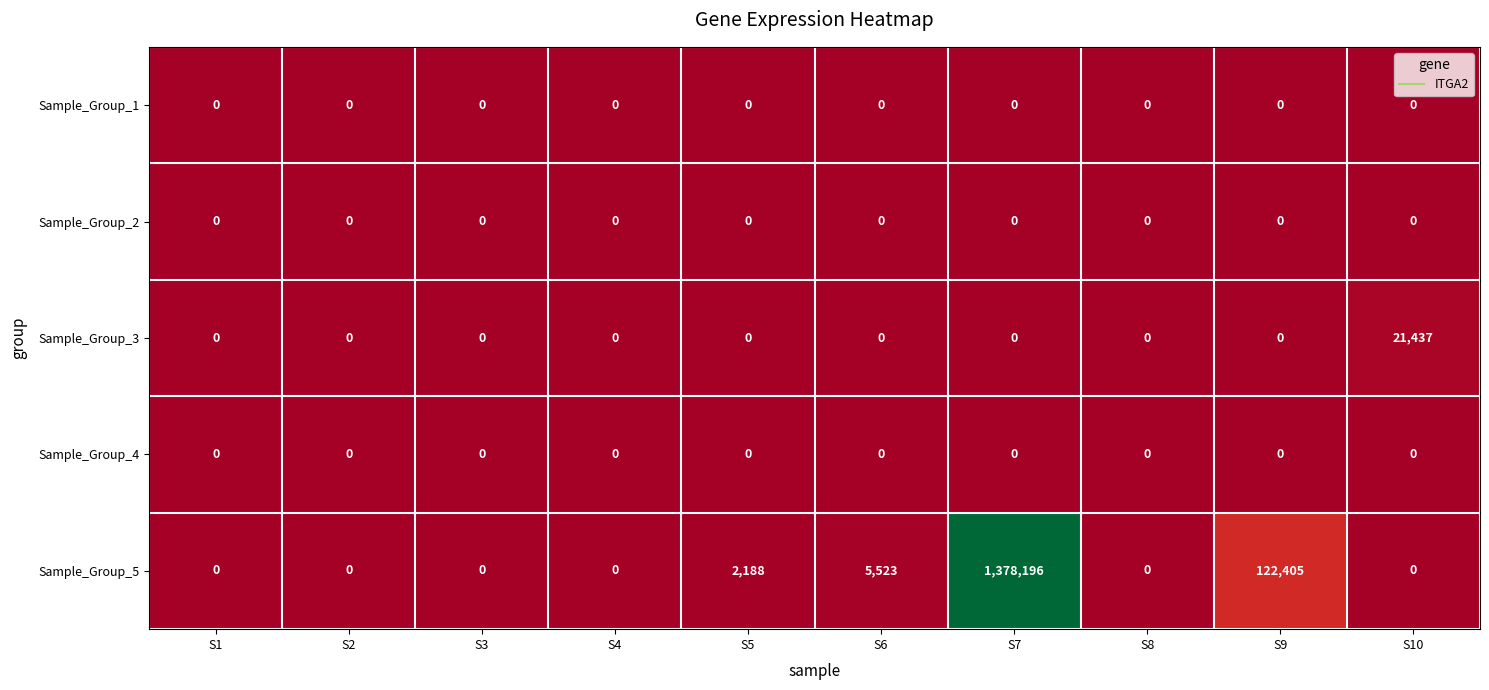

The value of Sample_Group_5 at S8 is 0. True or false?

True